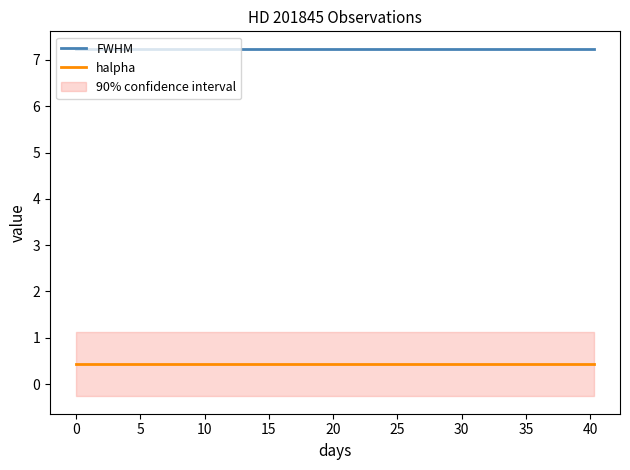

True or false: halpha and FWHM cross at least once.

False